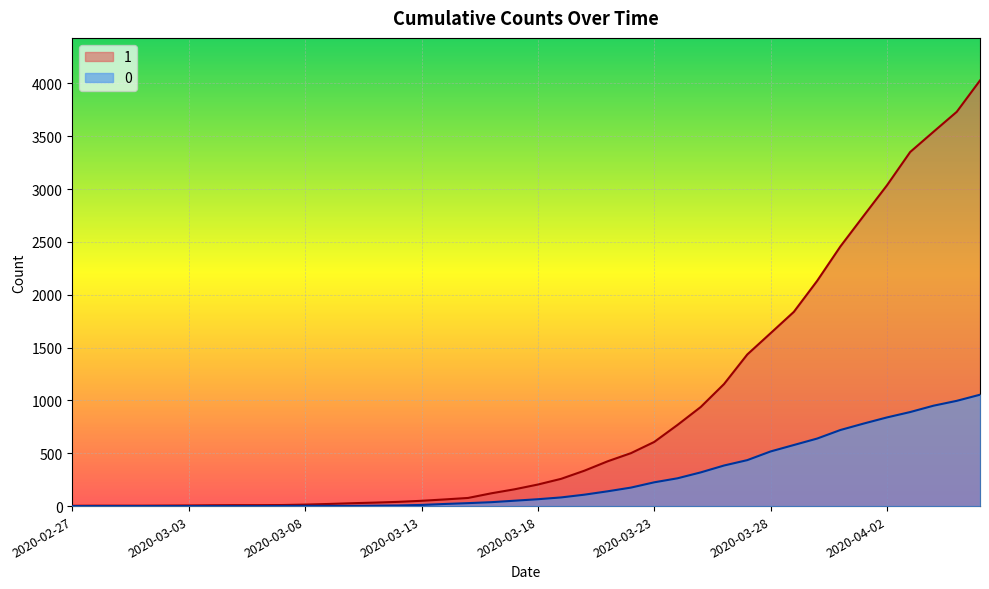

Which series has the largest range (max minus min)?

1